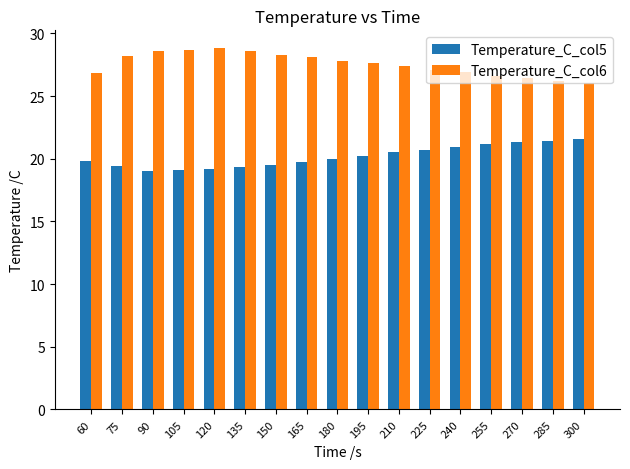

List the series in order of their peak value, highest first.

Temperature_C_col6, Temperature_C_col5